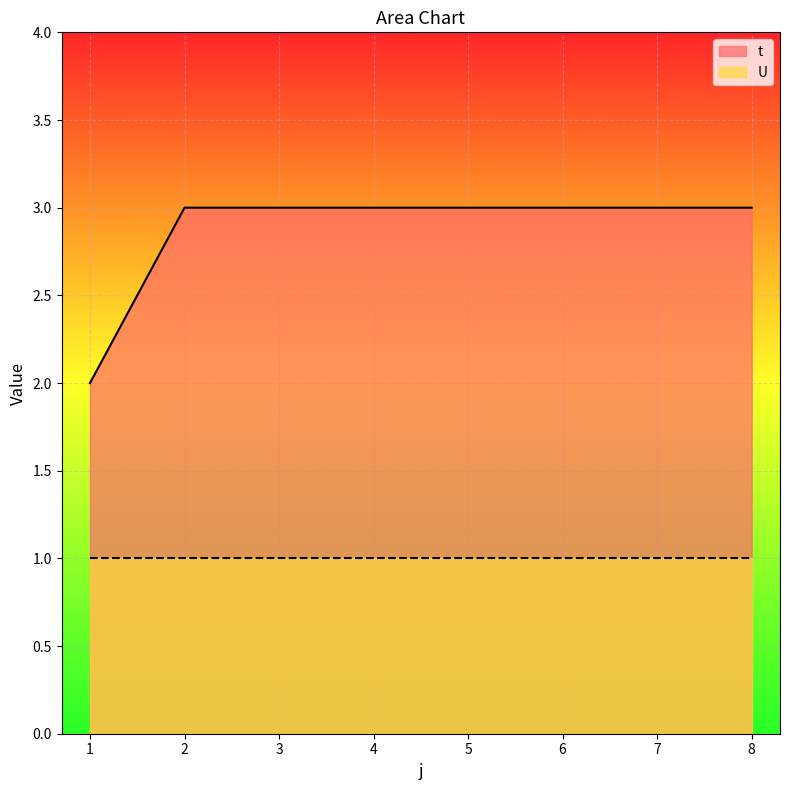

At which category does the chart reach its peak across all series?

2